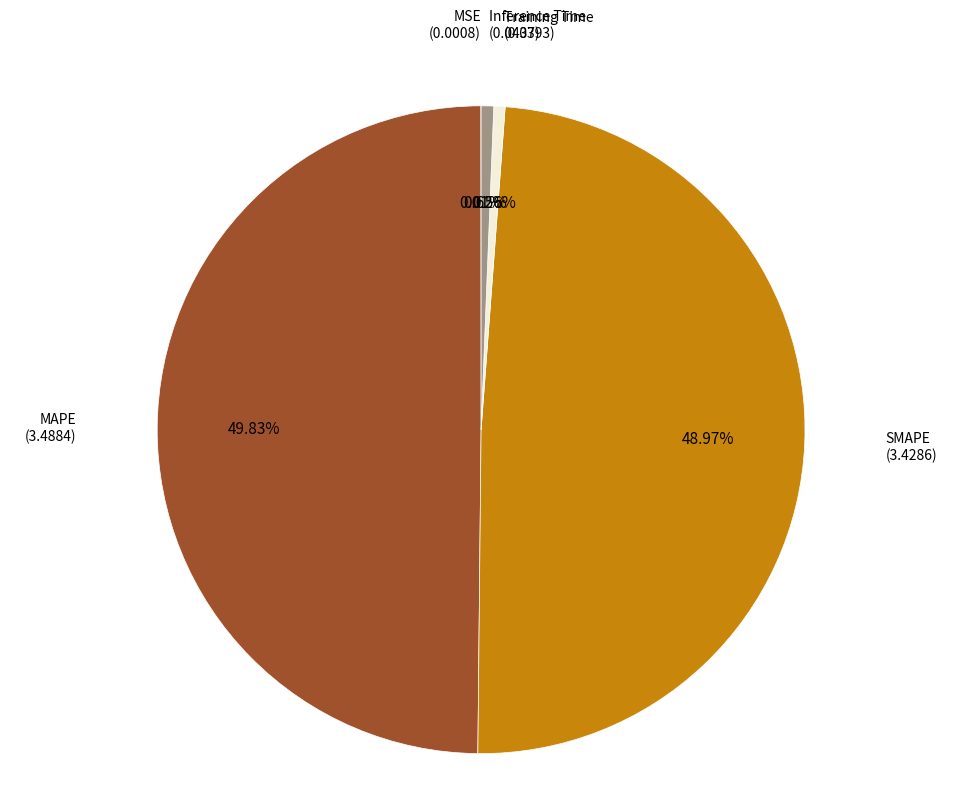

Does any single category account for the majority?

No